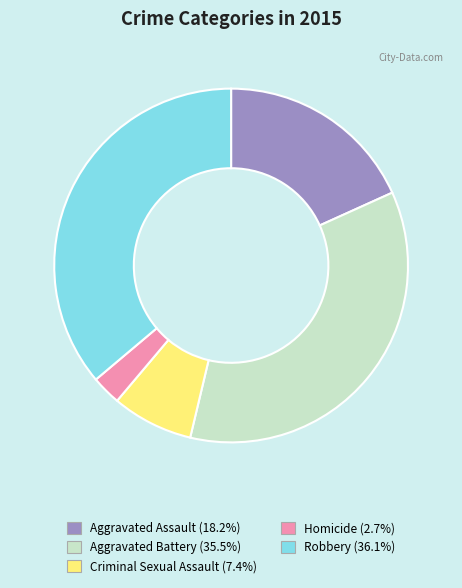

Do Homicide and Aggravated Battery together represent more than half of the pie?

No